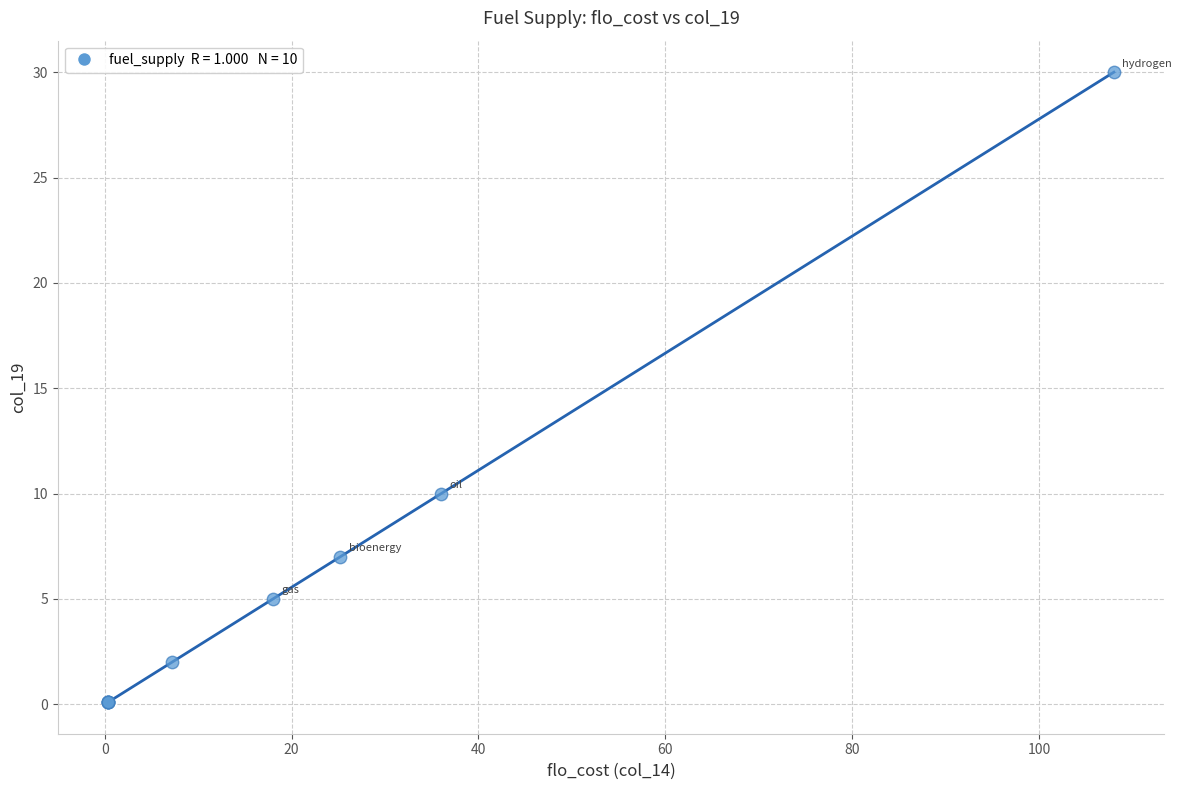

What Y value in the scatter plot is closest to 15?

10.0